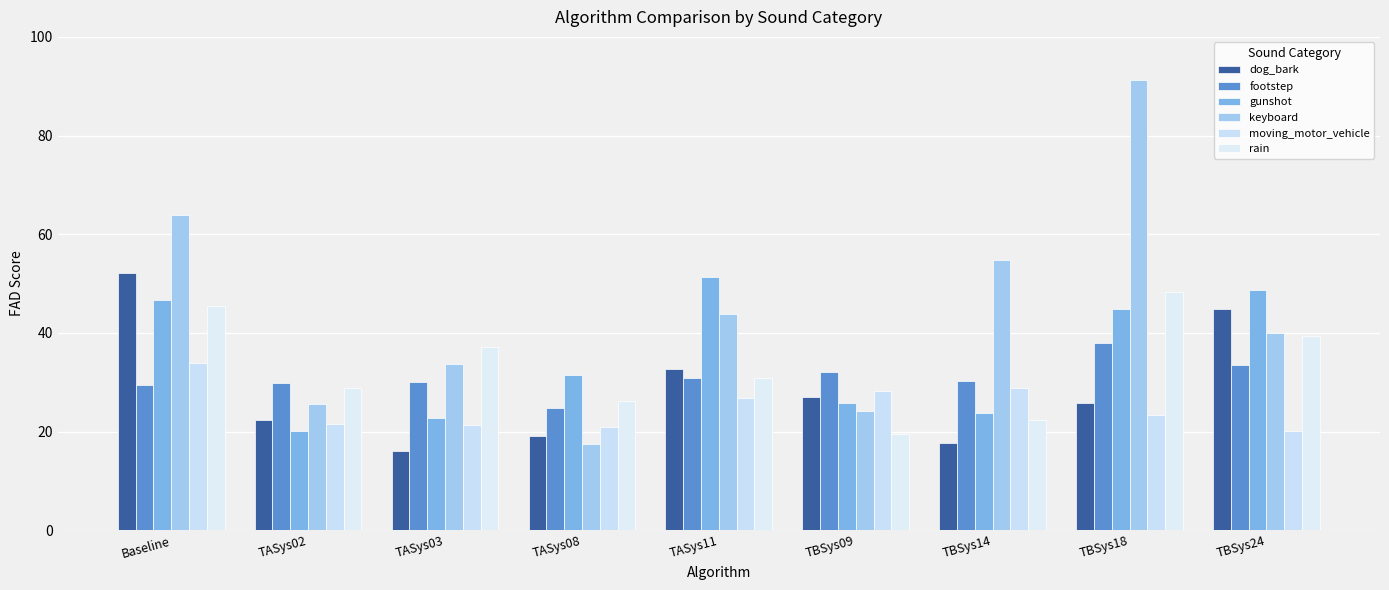

Where is gunshot nearest to the value 35?

TASys08